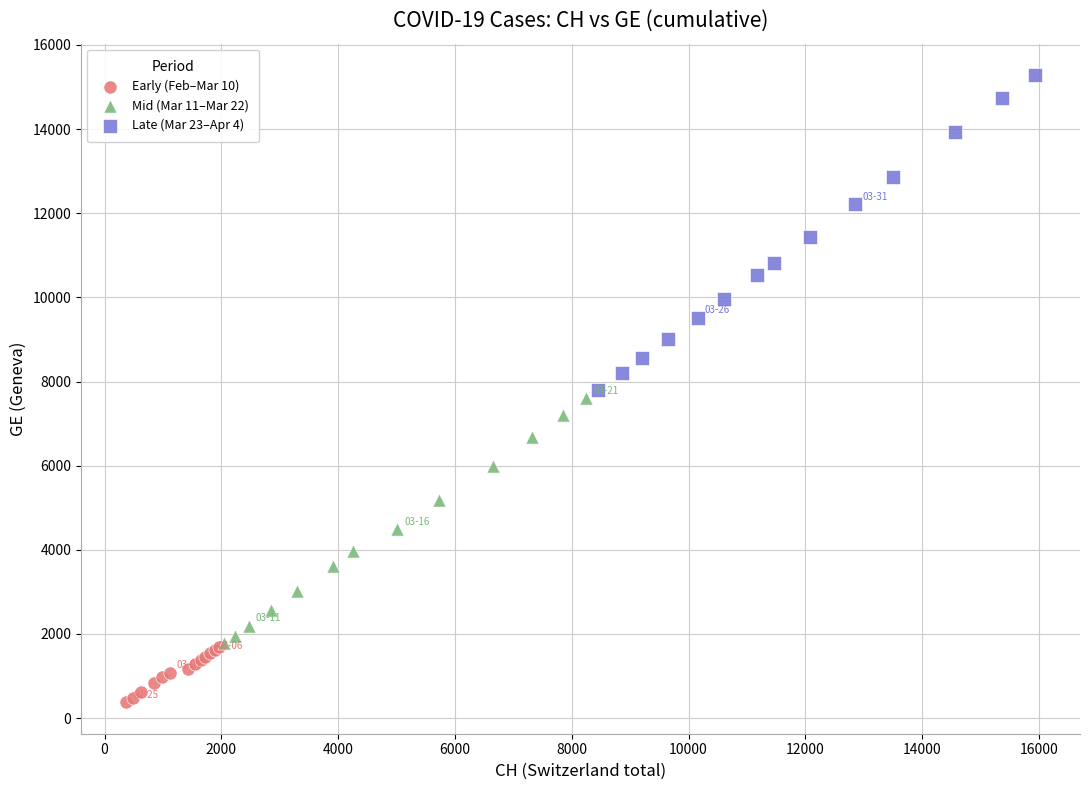

Which series has the widest spread of Y values?

Late (Mar 23–Apr 4)